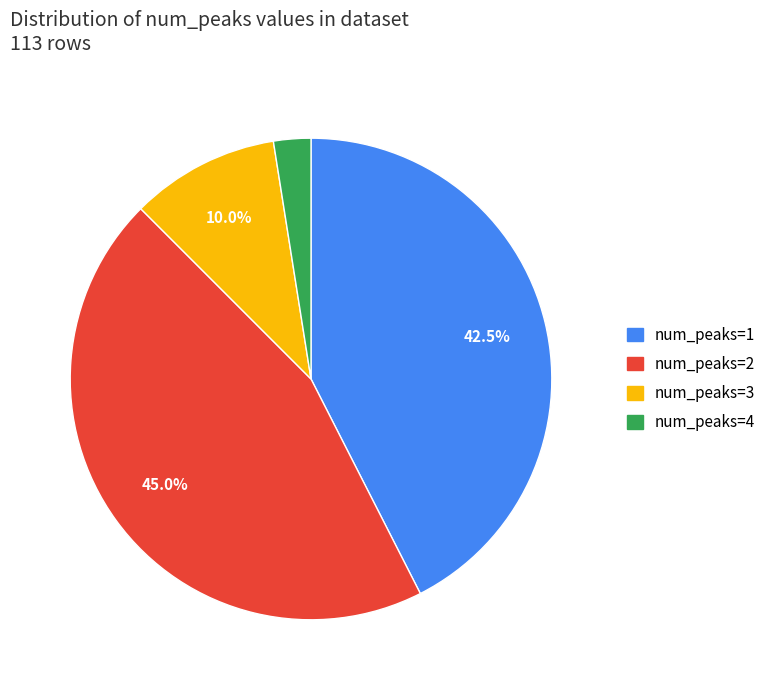

Is there any slice that represents more than half of the pie?

No